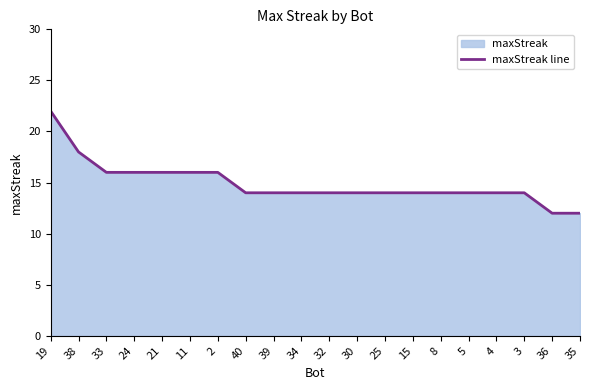

How many categories are shown in the chart?

20